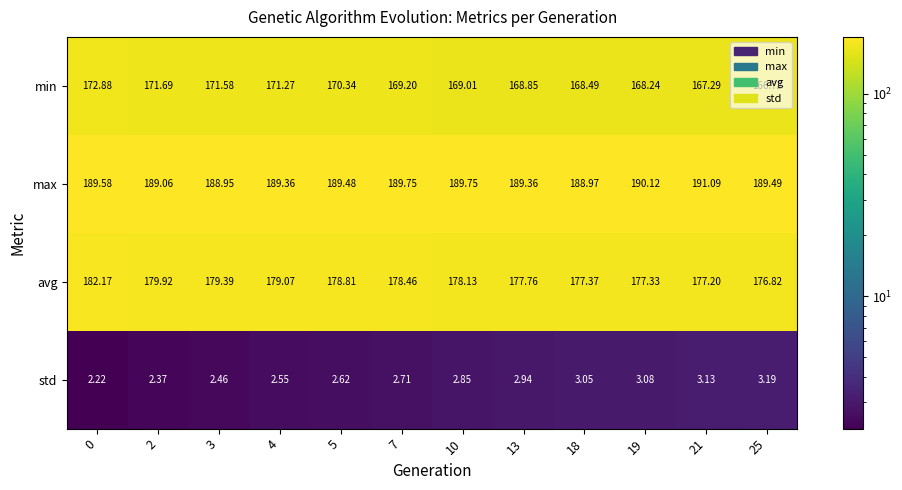

At 5, list the series in order from smallest to largest.

std, min, avg, max